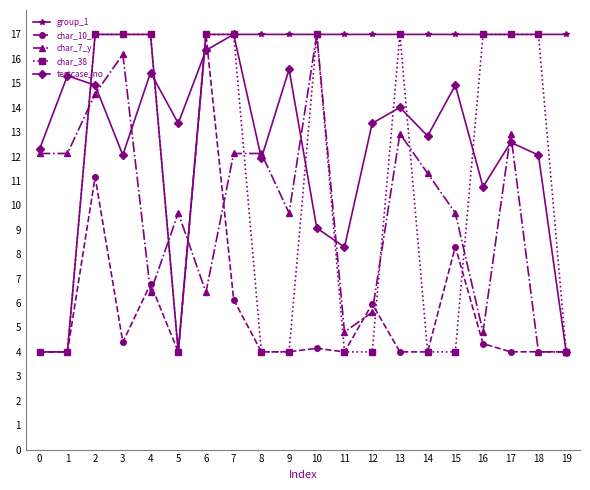

What is the minimum value shown in the chart?

4.0